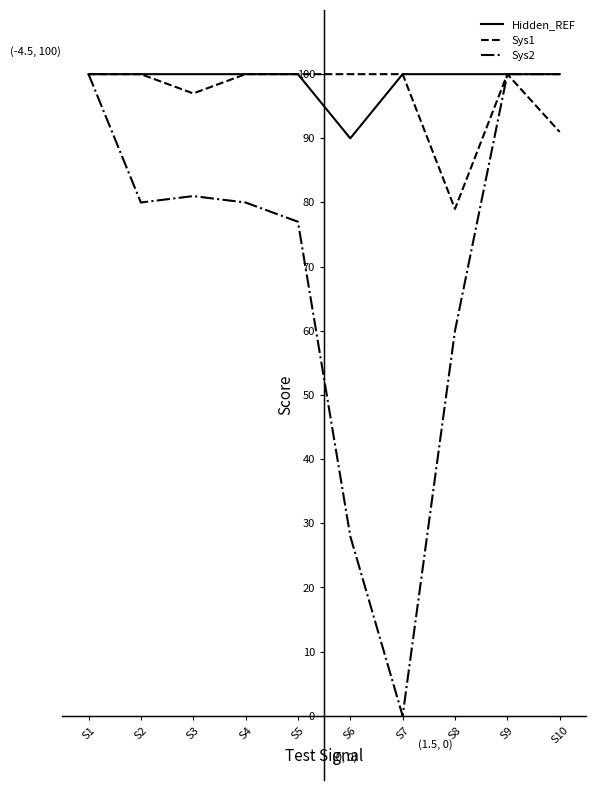

At how many categories does at least one series exceed 58?

10